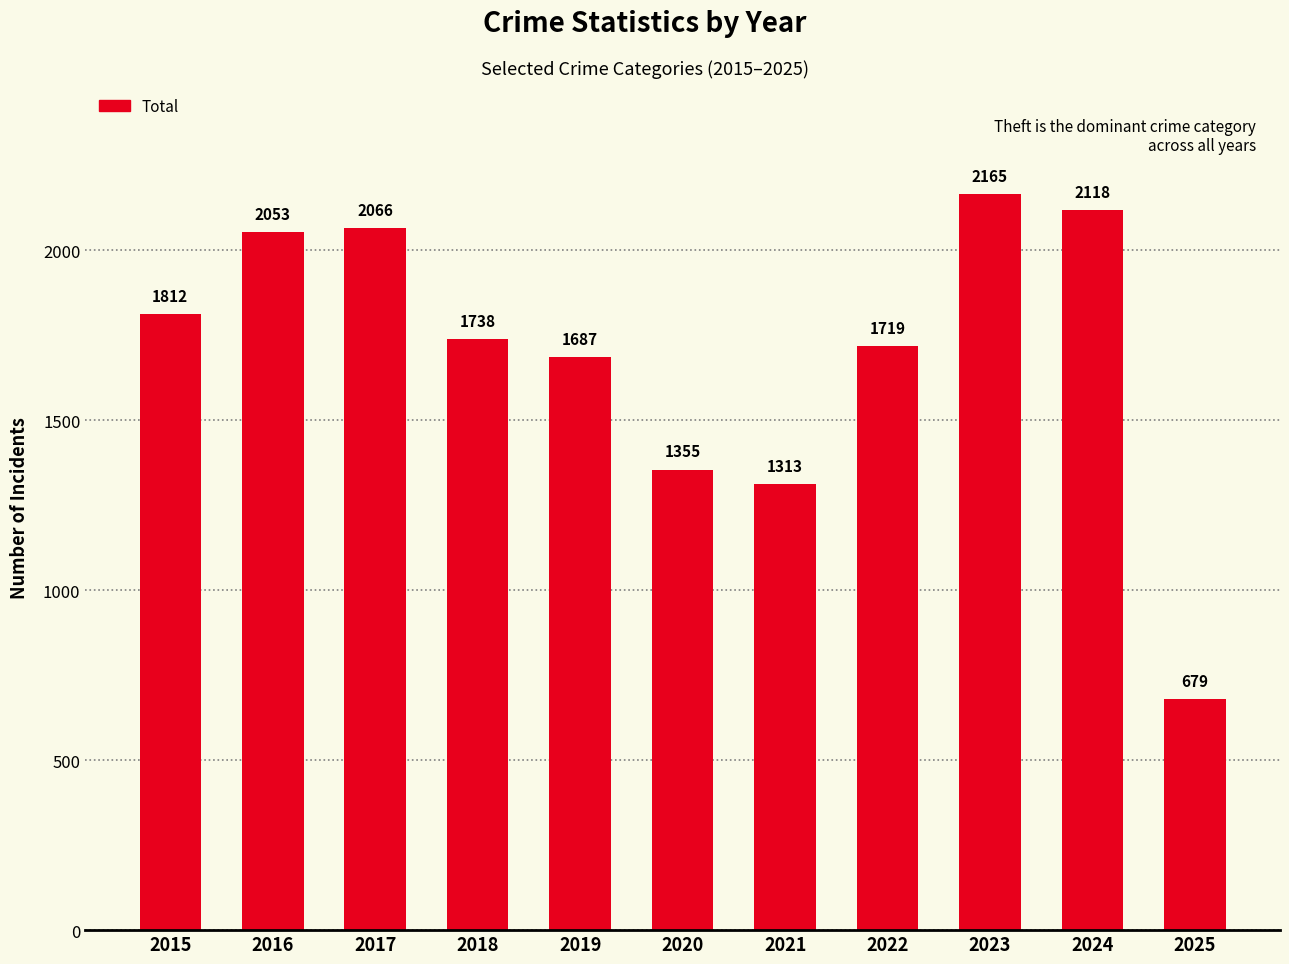

How many categories are shown in the chart?

11